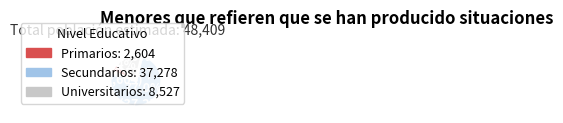

To the nearest percent, what is the difference between the Secundarios and Universitarios slice percentages?

59%